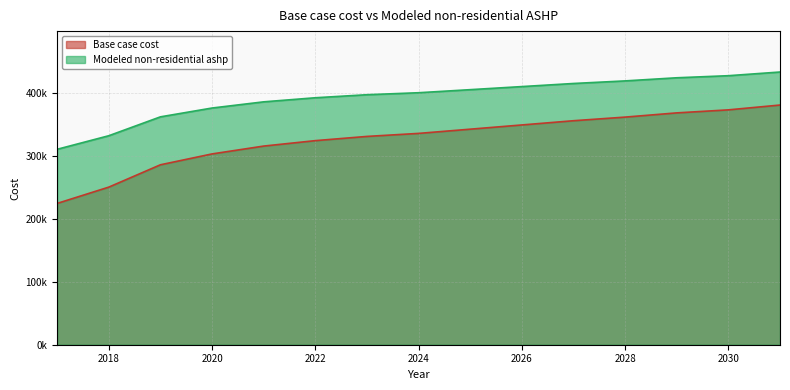

True or false: Modeled non-residential ashp has a value of 765693.2 at 2030.

False